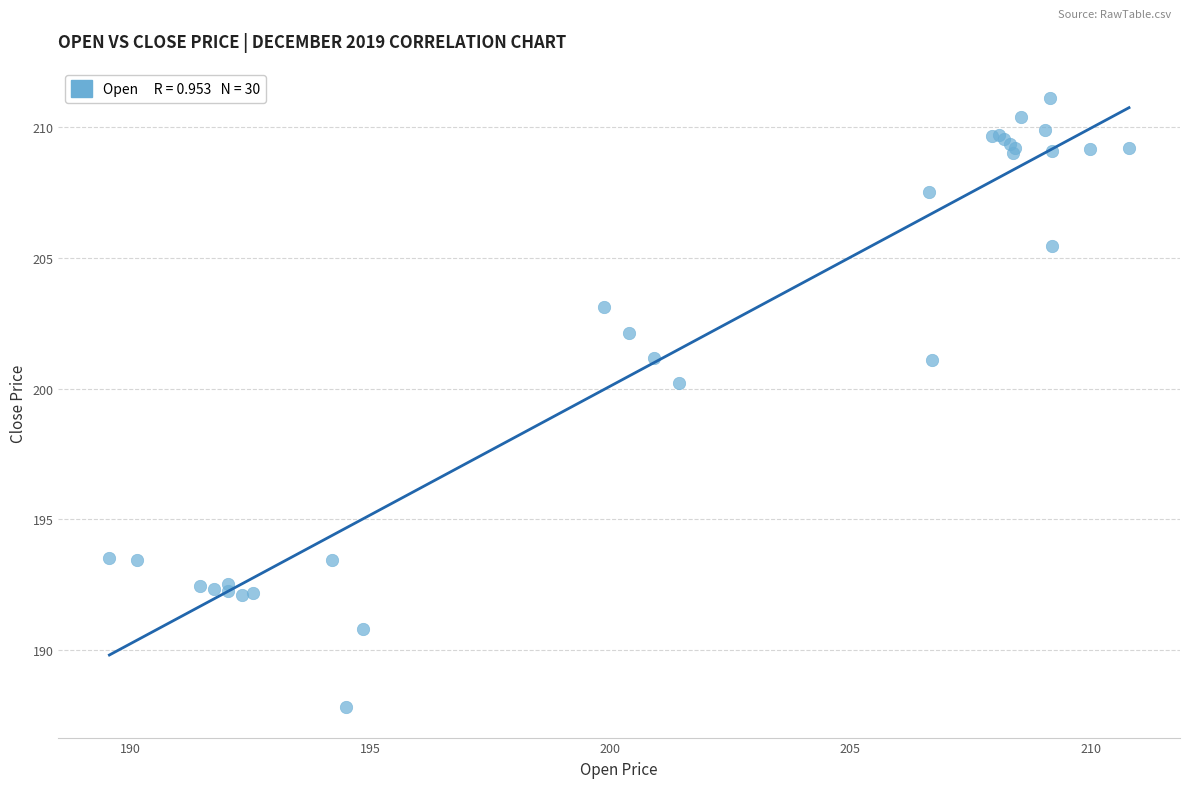

What Y value in the scatter plot is closest to 199?

200.2